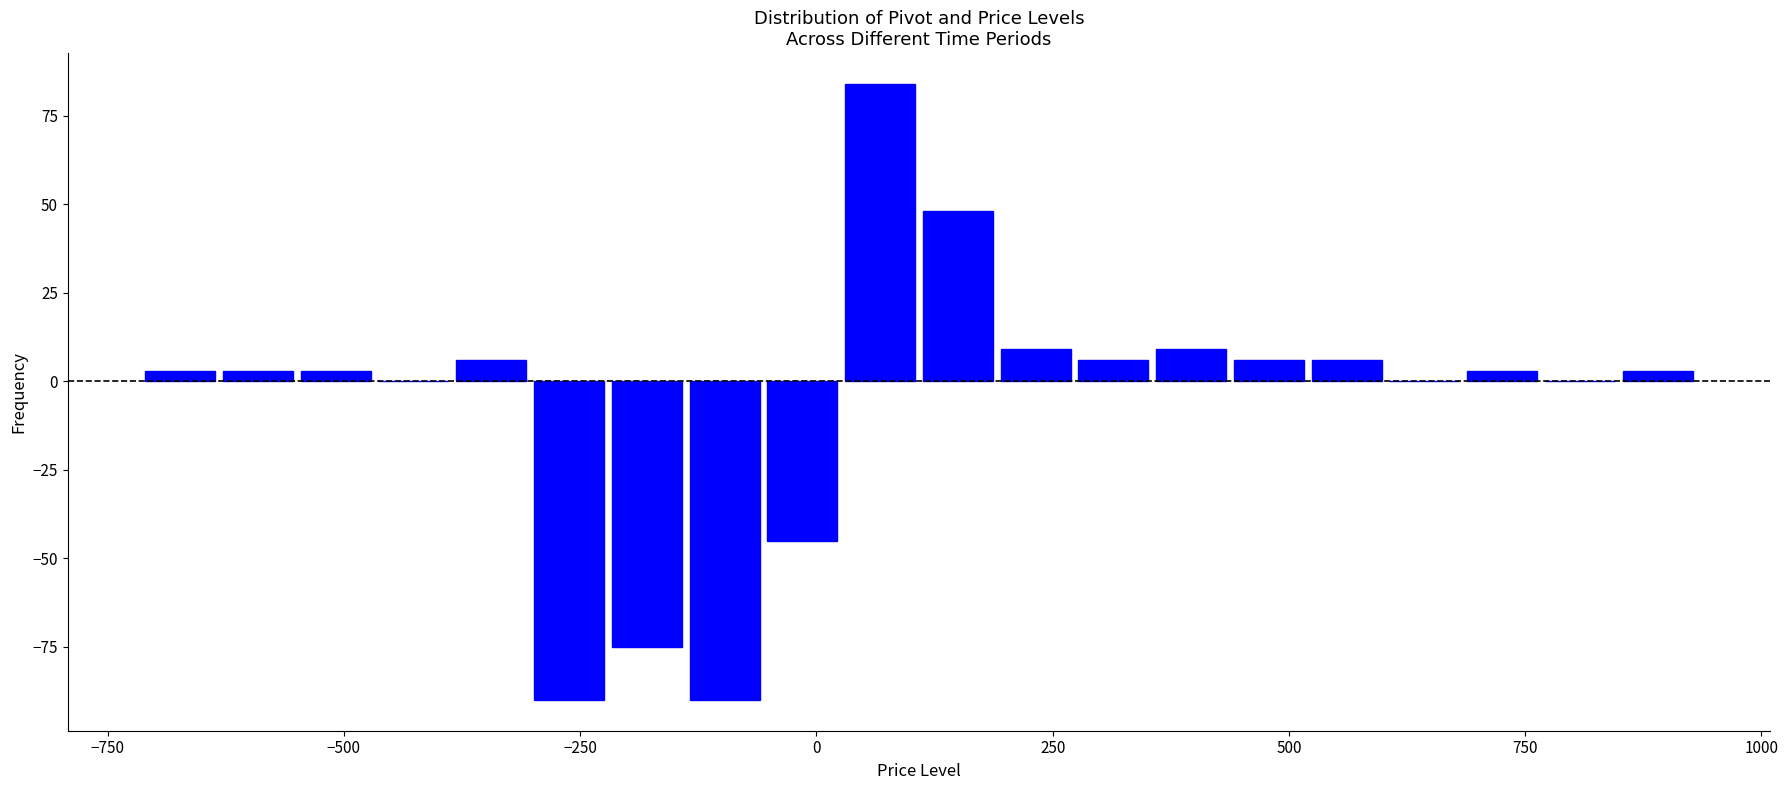

Read against the x-axis, roughly where is the centre of the tallest bar?

50